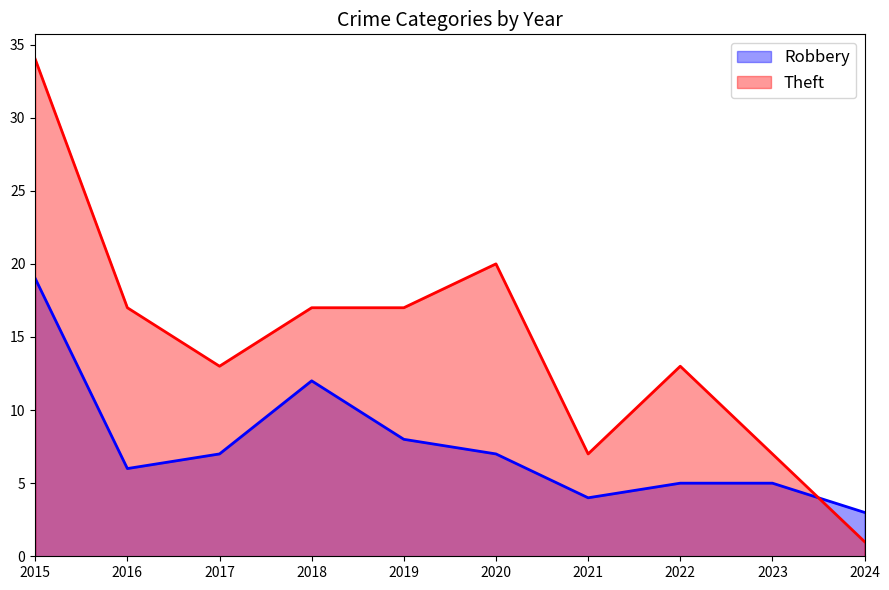

Which series changed the most between 2015 and 2018?

Theft